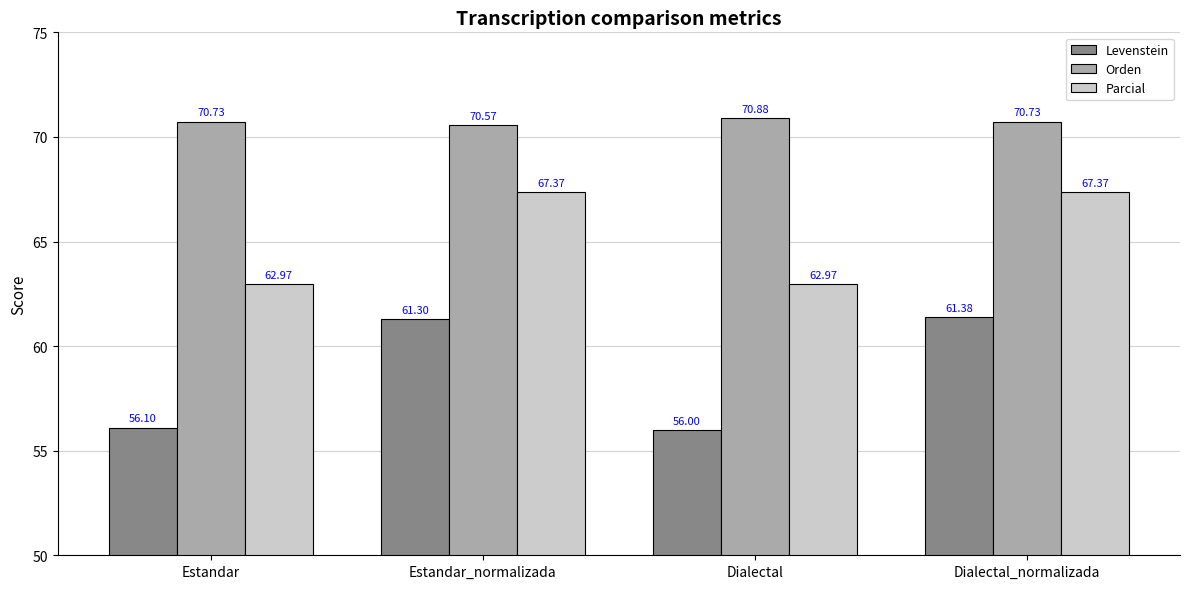

Which series has the largest range (max minus min)?

Levenstein